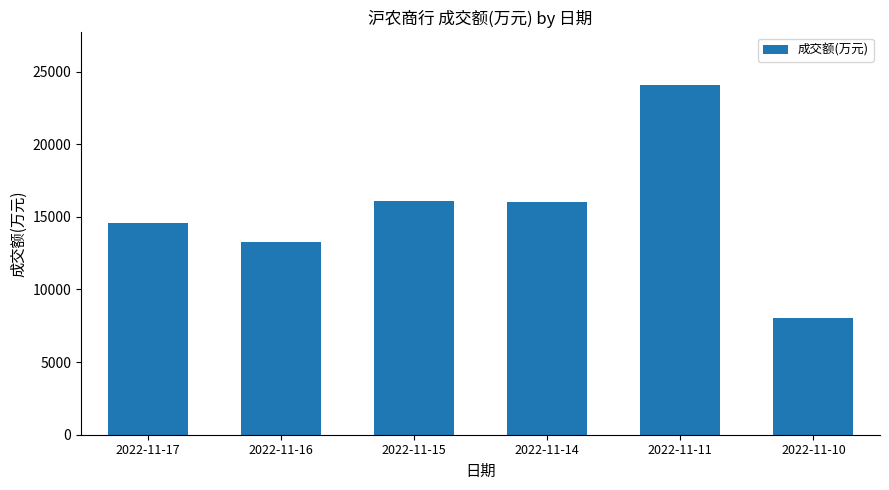

True or false: the data shows 24177 at 2022-11-17.

False